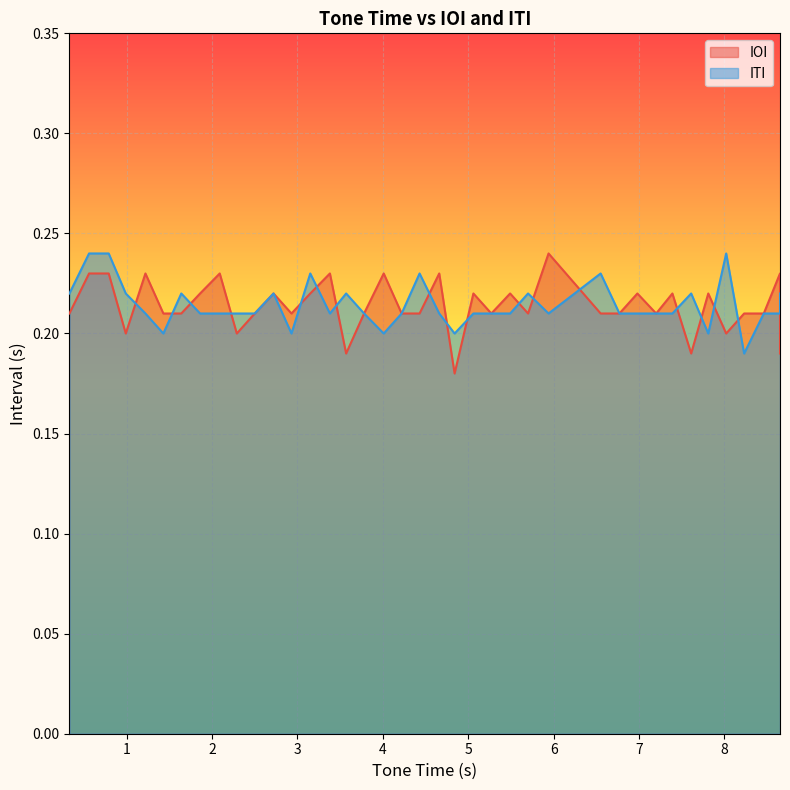

Reading left to right, what are all the values shown in this chart?

IOI: 0.2	0.2	0.2	0.2	0.2	0.2	0.2	0.2	0.2	0.2	0.2	0.2	0.2	0.2	0.2	0.2	0.2	0.2	0.2	0.2	0.2	0.2	0.2	0.2	0.2	0.2	0.2	0.2	0.2	0.2	0.2	0.2	0.2	0.2	0.2	0.2	0.2	0.2	0.2
ITI: 0.2	0.2	0.2	0.2	0.2	0.2	0.2	0.2	0.2	0.2	0.2	0.2	0.2	0.2	0.2	0.2	0.2	0.2	0.2	0.2	0.2	0.2	0.2	0.2	0.2	0.2	0.2	0.2	0.2	0.2	0.2	0.2	0.2	0.2	0.2	0.2	0.2	0.2	0.2